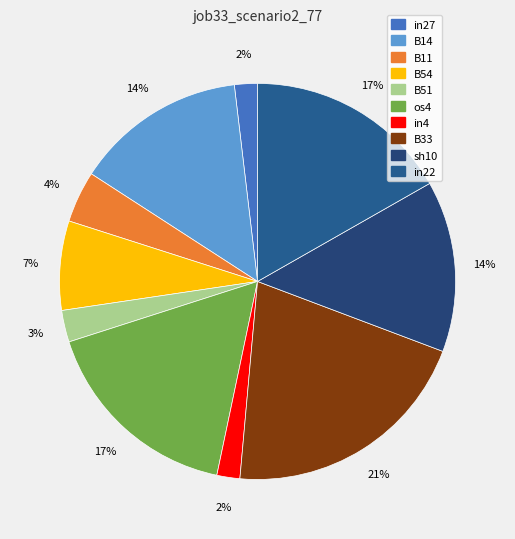

How many segments does this pie chart have?

10